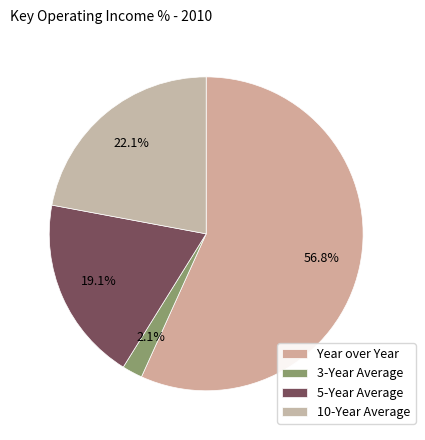

Does Year over Year represent more than half of the total?

Yes